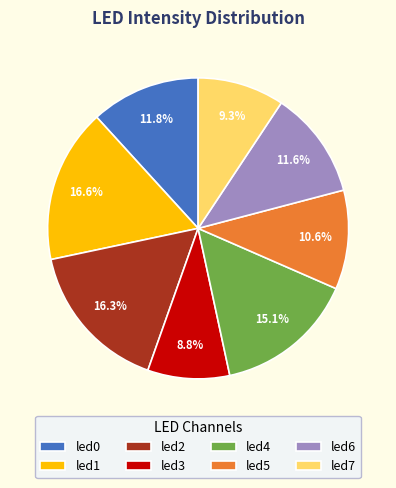

To the nearest percent, what portion does led5 represent?

11%